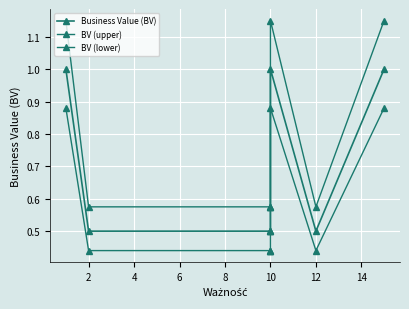

Is the value of Business Value (BV) at 2 greater than the value of BV (lower) at 2?

Yes